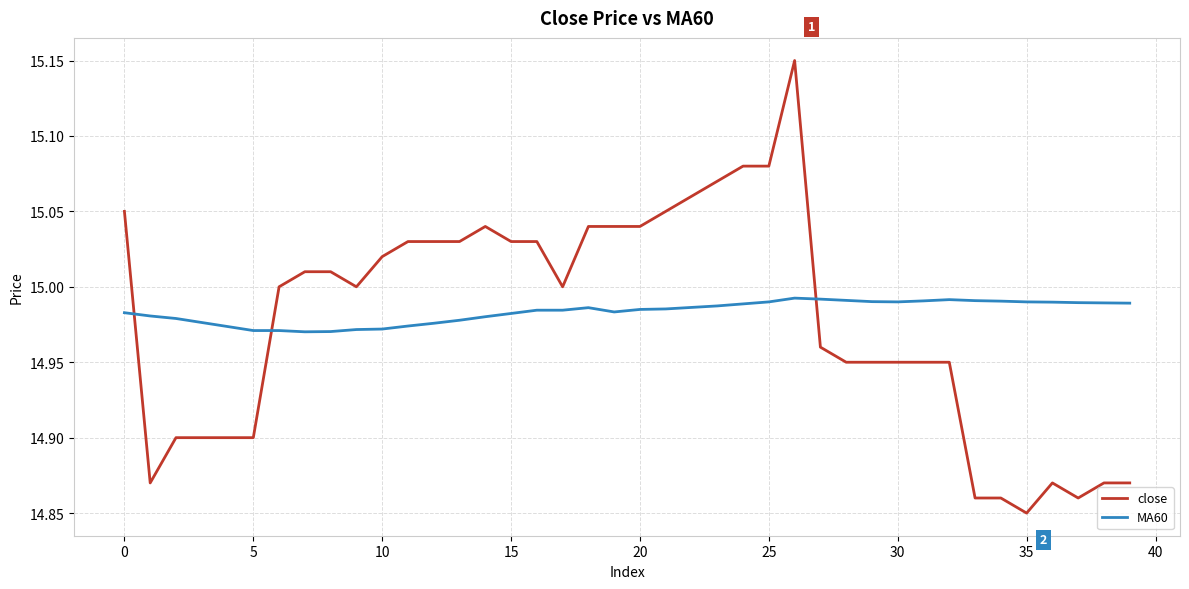

Which series has the largest range (max minus min)?

close